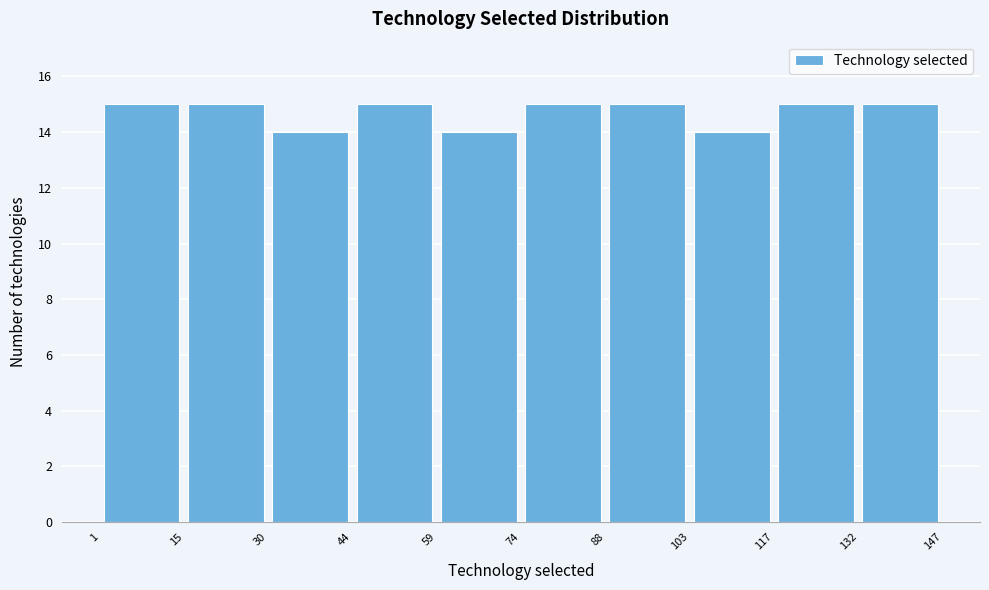

Reading left to right, list every bar in this chart as the range it spans on the x-axis followed by its height. The values are not printed on the chart, so give them approximately, as read against the axis.

1 to 15: 15
15 to 30: 15
30 to 44: 14
44 to 59: 15
59 to 74: 14
74 to 88: 15
88 to 103: 15
103 to 117: 14
117 to 132: 15
132 to 147: 15